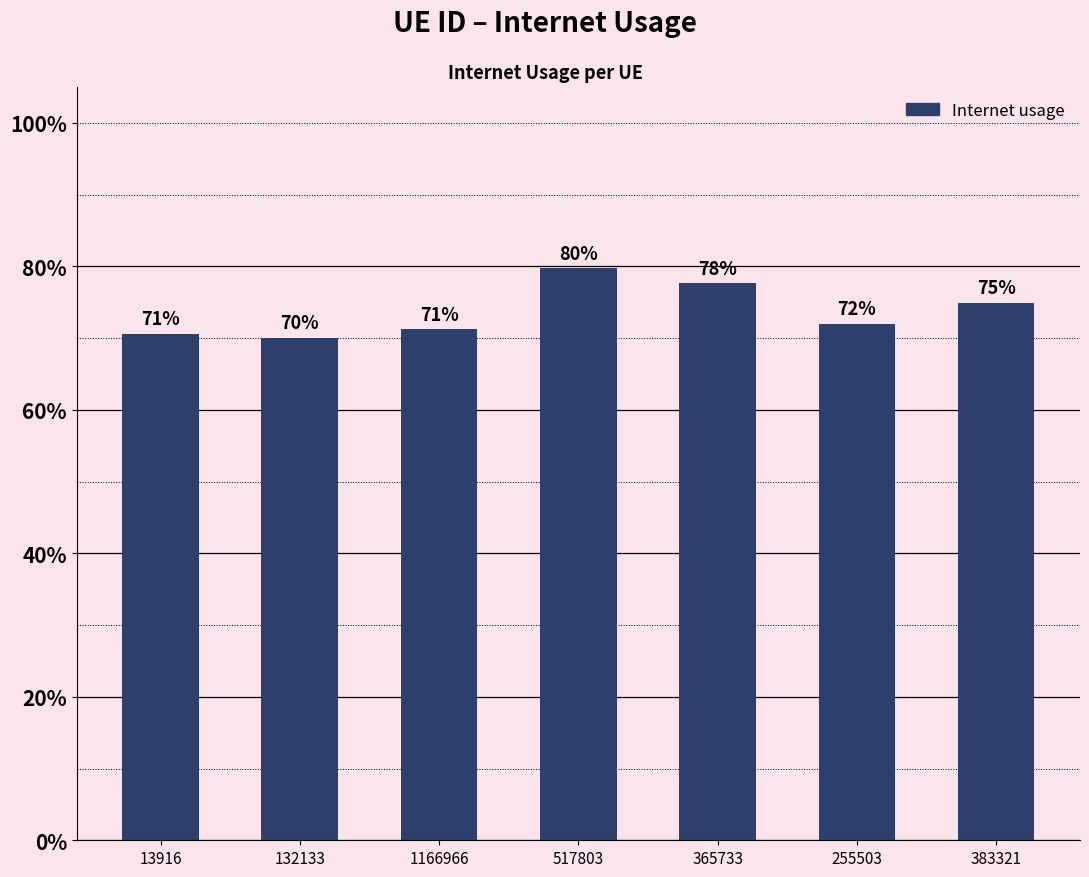

List the labels in order of value, largest first.

517803, 365733, 383321, 255503, 1166966, 13916, 132133